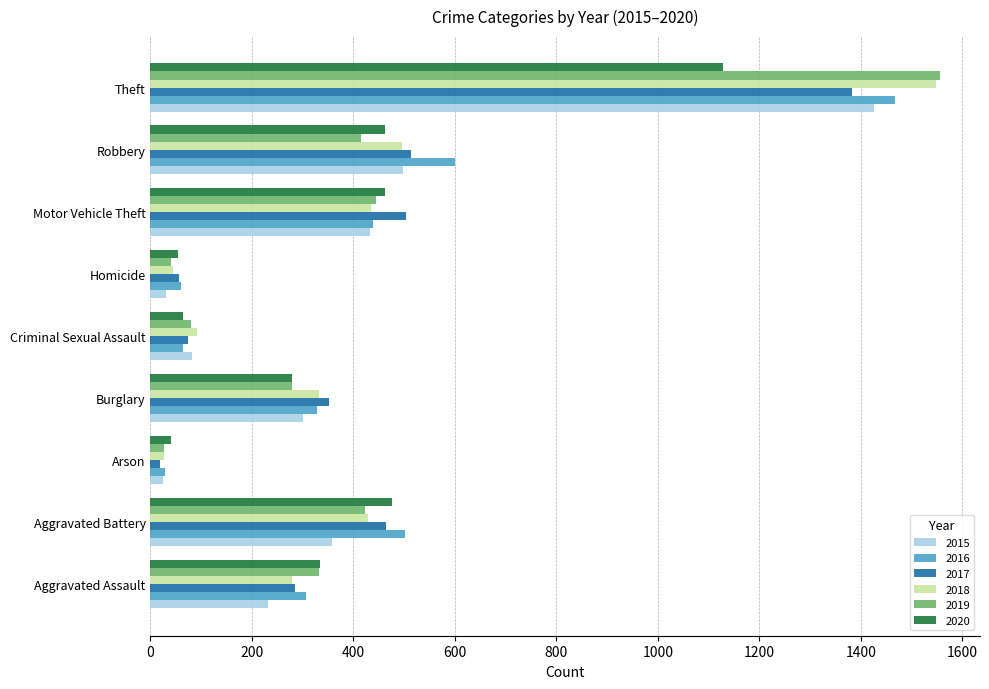

Is it true that 2019 equals 1557 at Theft?

True